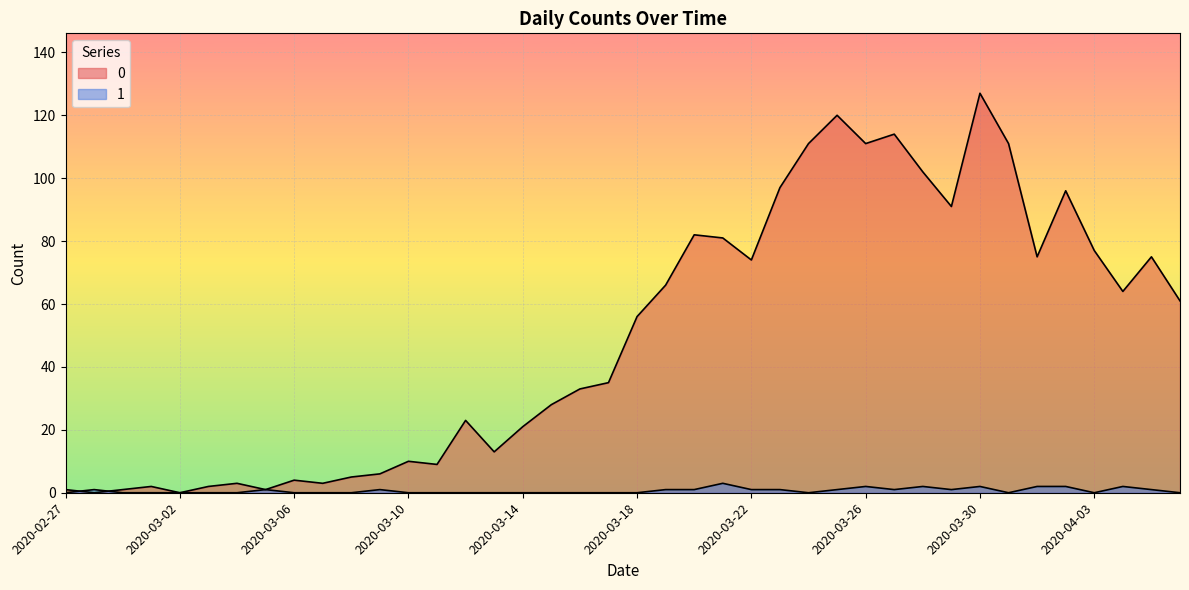

At which label does 0 first exceed 56?

2020-03-19